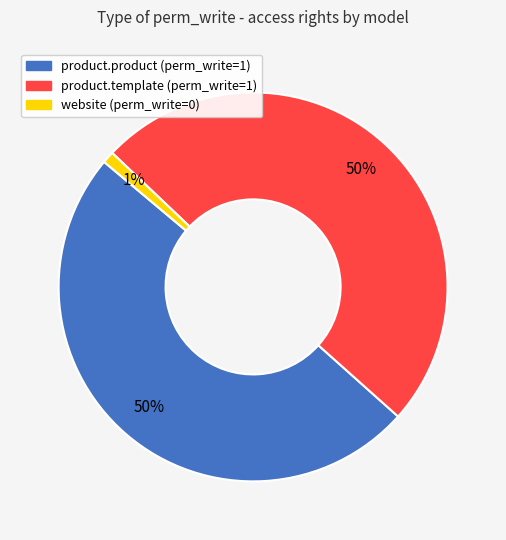

Does any single category account for the majority?

No